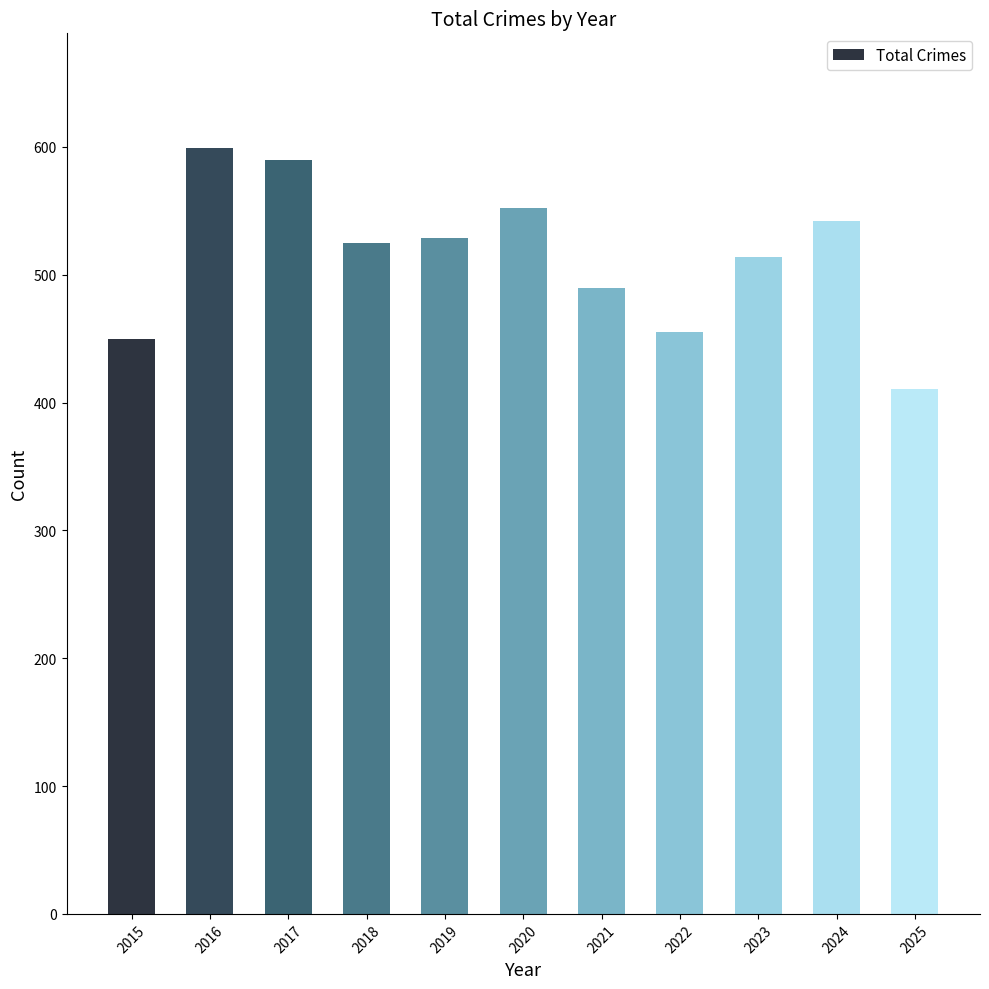

What is the difference between the maximum and minimum values?

188